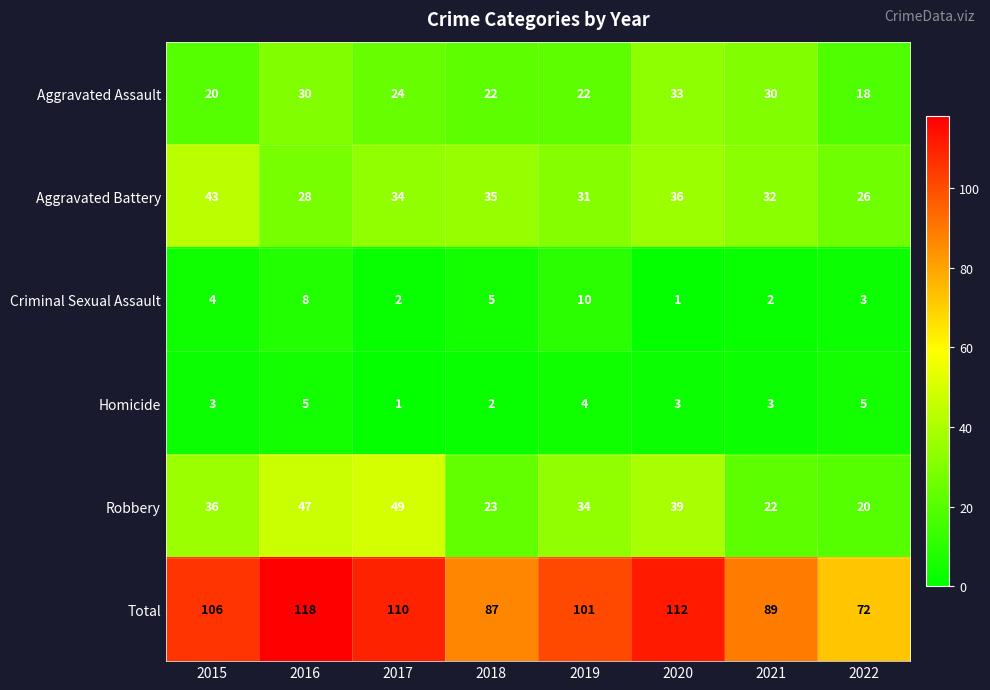

List the series in order of their peak value, lowest first.

Homicide, Criminal Sexual Assault, Aggravated Assault, Aggravated Battery, Robbery, Total